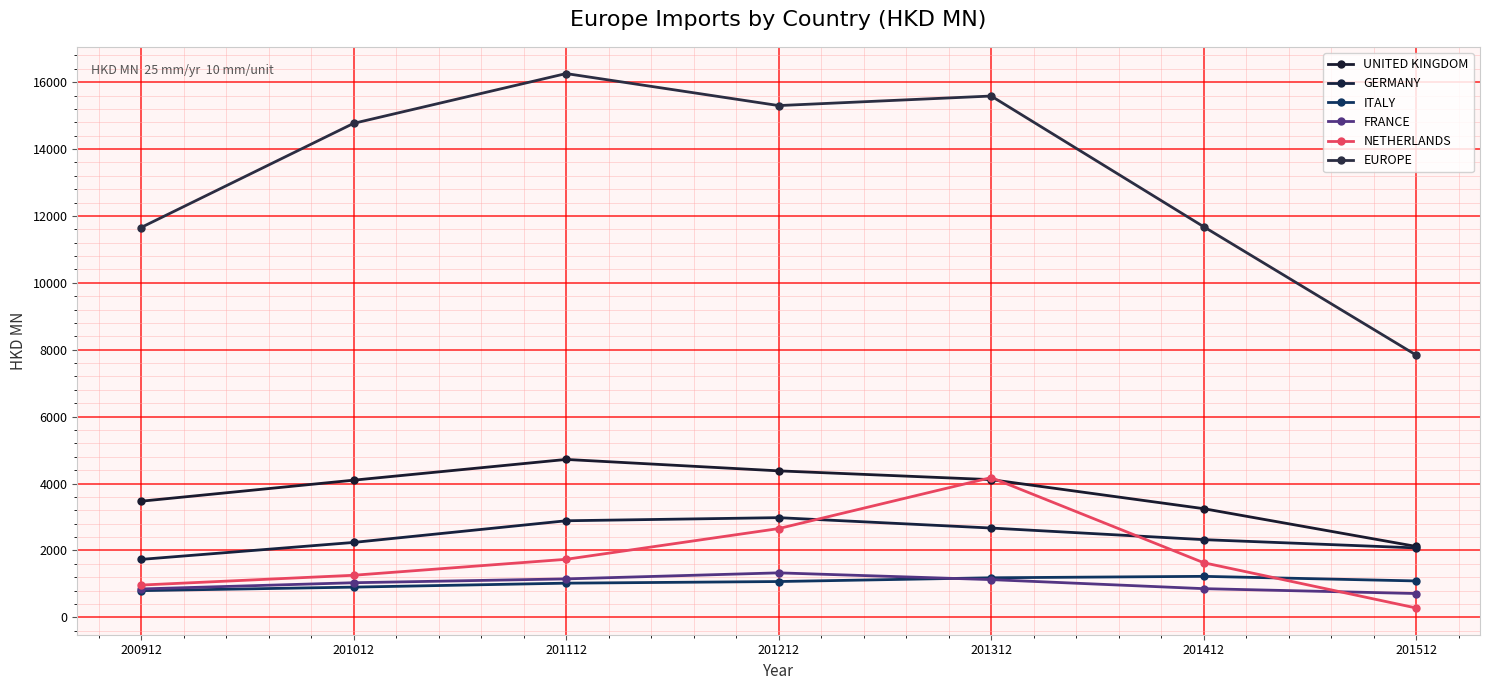

Where is the first local maximum for ITALY?

201412